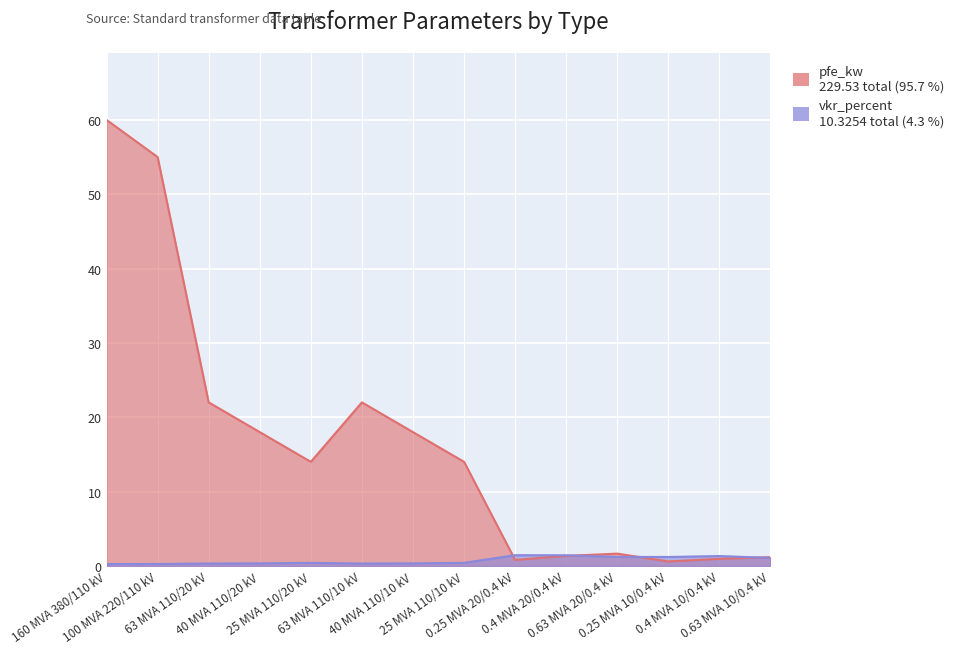

Is it true that vkr_percent equals 0.1 at 63 MVA 110/10 kV?

False